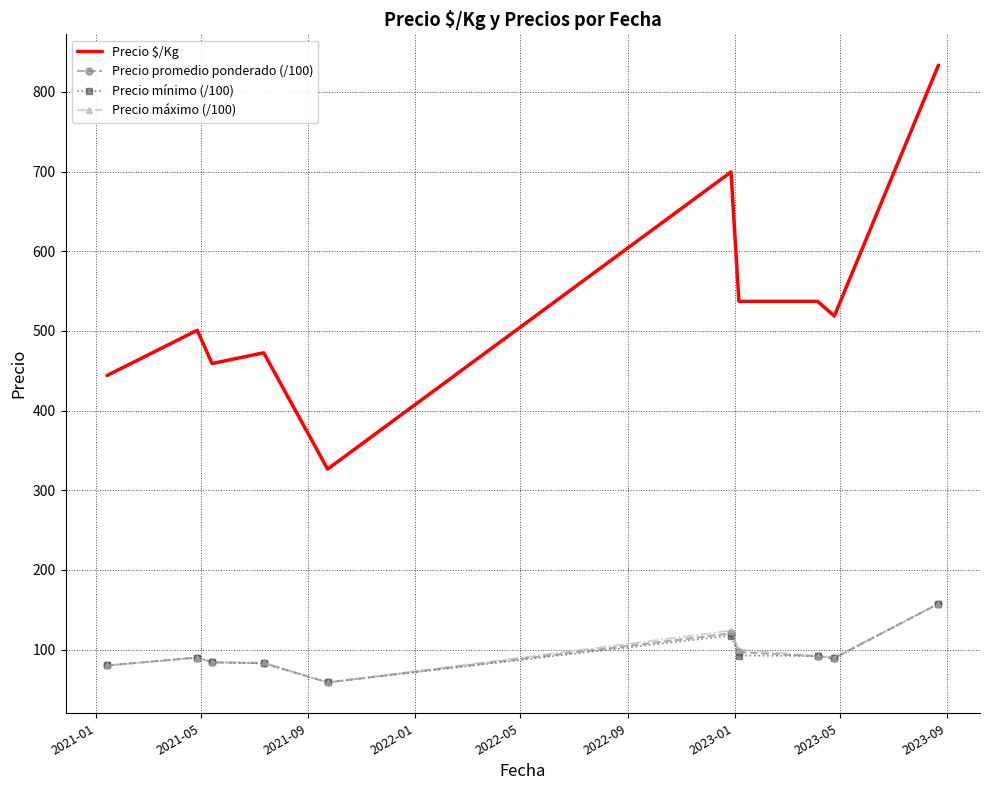

What is the minimum value for Precio $/Kg?

326.5